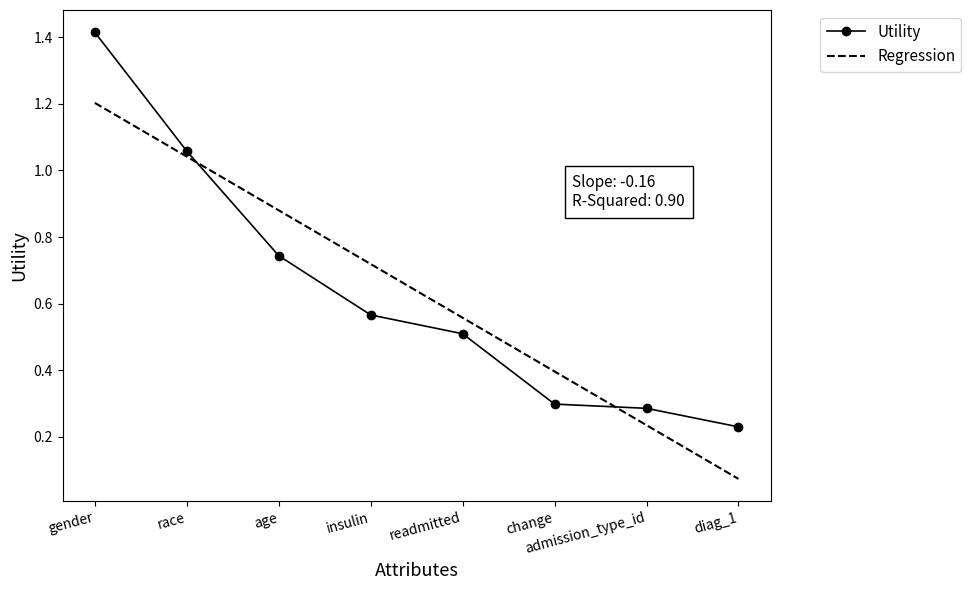

Between which two adjacent categories do Utility and Regression first intersect?

race and age